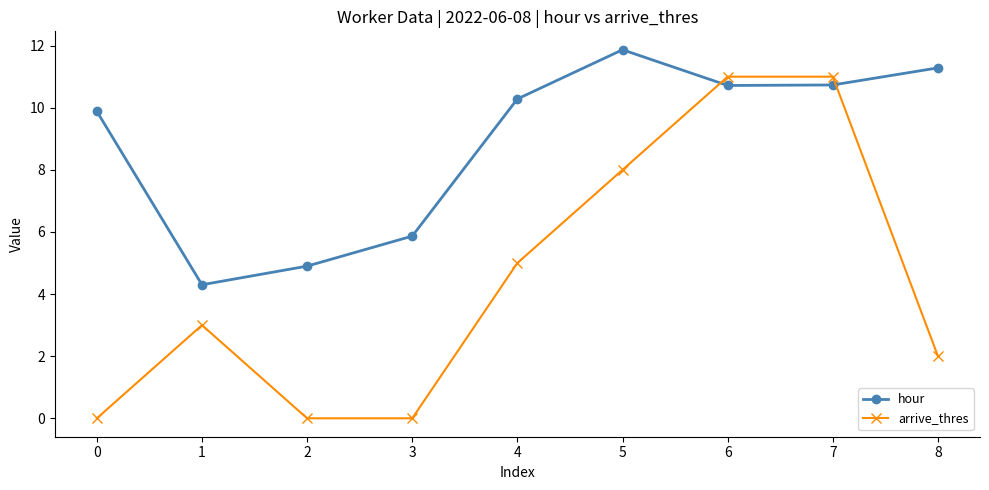

Rank the series by their average value, from lowest to highest.

arrive_thres, hour